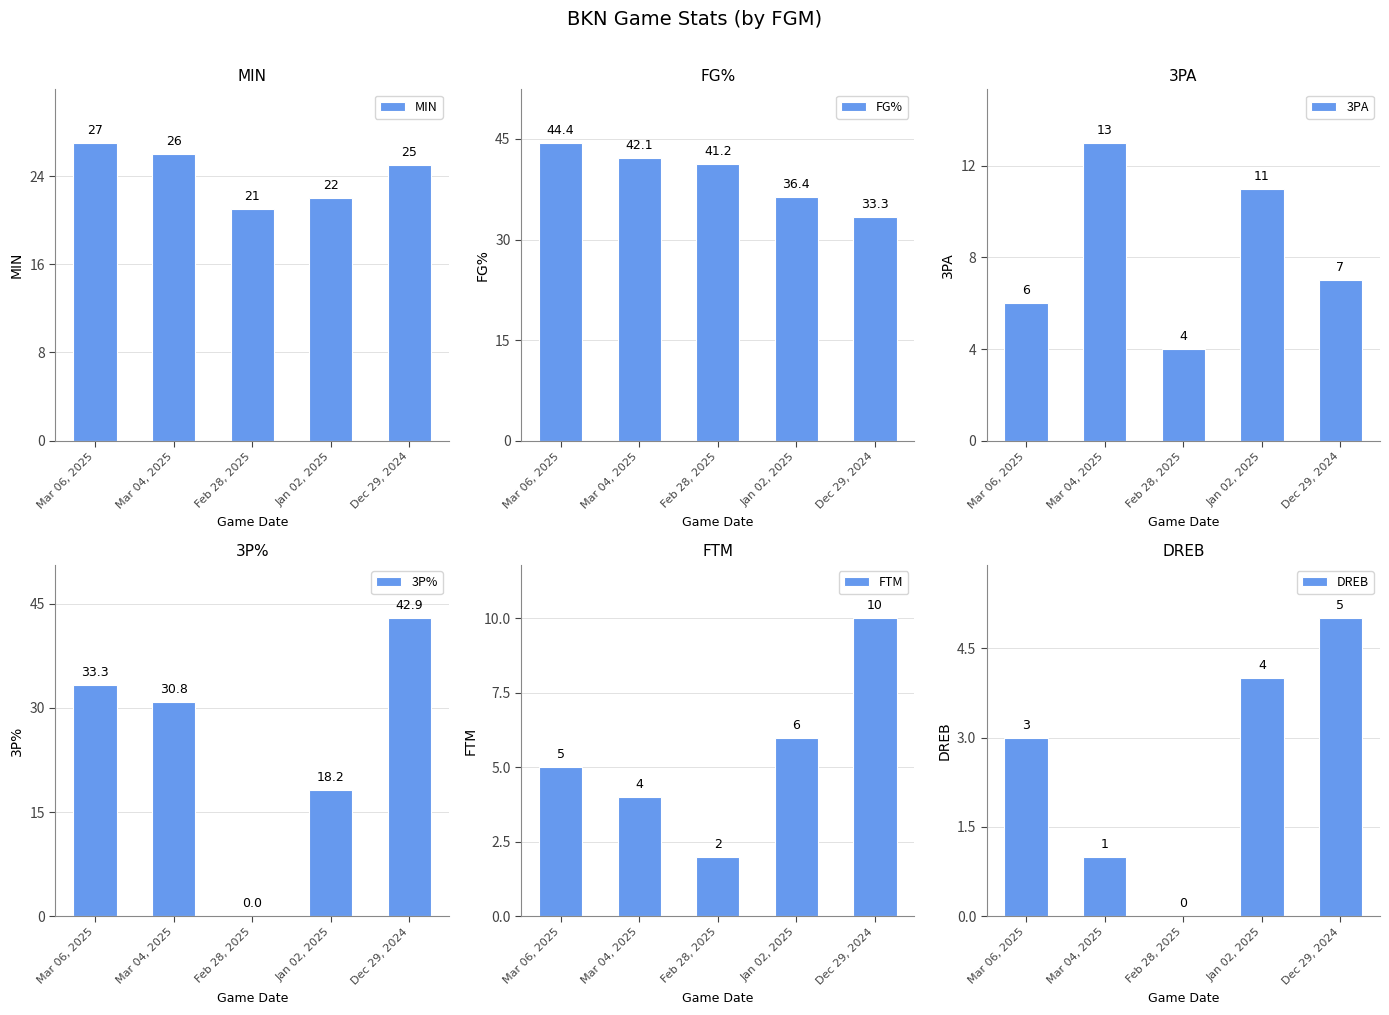

Reading left to right, extract all data points from this chart.

MIN: Mar 06, 2025=27.0	Mar 04, 2025=26.0	Feb 28, 2025=21.0	Jan 02, 2025=22.0	Dec 29, 2024=25.0
FG%: Mar 06, 2025=44.4	Mar 04, 2025=42.1	Feb 28, 2025=41.2	Jan 02, 2025=36.4	Dec 29, 2024=33.3
3PA: Mar 06, 2025=6.0	Mar 04, 2025=13.0	Feb 28, 2025=4.0	Jan 02, 2025=11.0	Dec 29, 2024=7.0
3P%: Mar 06, 2025=33.3	Mar 04, 2025=30.8	Feb 28, 2025=0.0	Jan 02, 2025=18.2	Dec 29, 2024=42.9
FTM: Mar 06, 2025=5.0	Mar 04, 2025=4.0	Feb 28, 2025=2.0	Jan 02, 2025=6.0	Dec 29, 2024=10.0
DREB: Mar 06, 2025=3.0	Mar 04, 2025=1.0	Feb 28, 2025=0.0	Jan 02, 2025=4.0	Dec 29, 2024=5.0